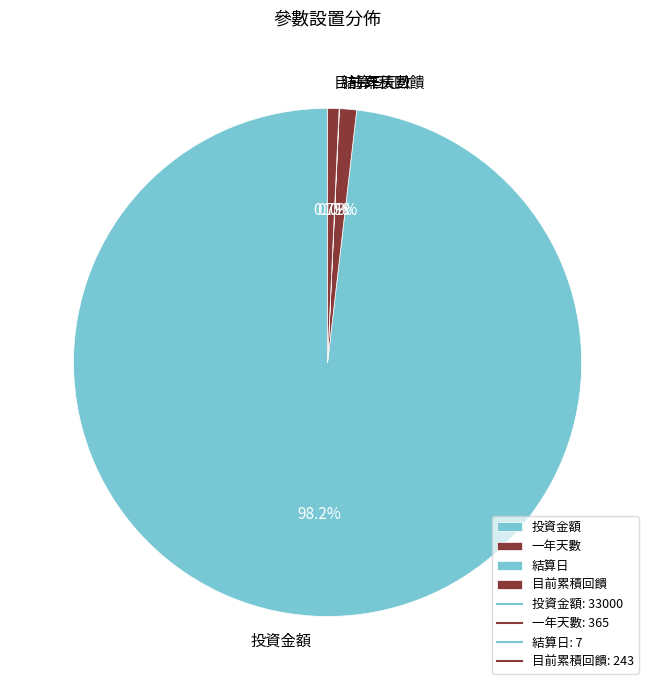

Is 投資金額 the majority of the pie?

Yes